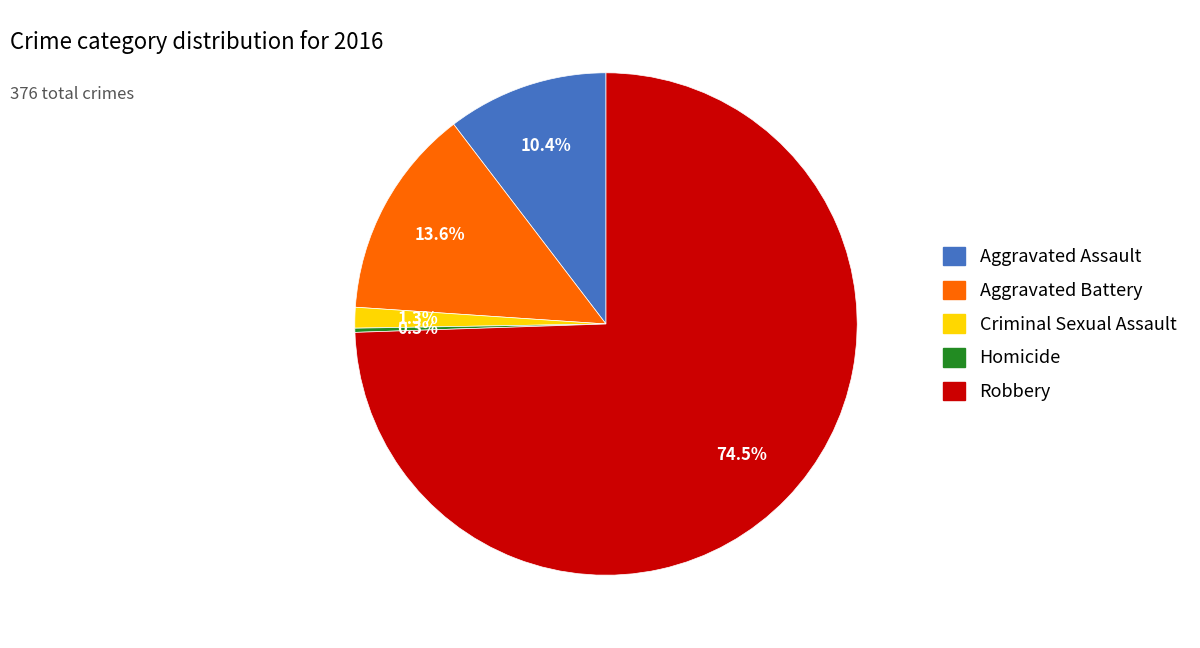

What percentage do Robbery and Aggravated Assault together represent?

84.8%